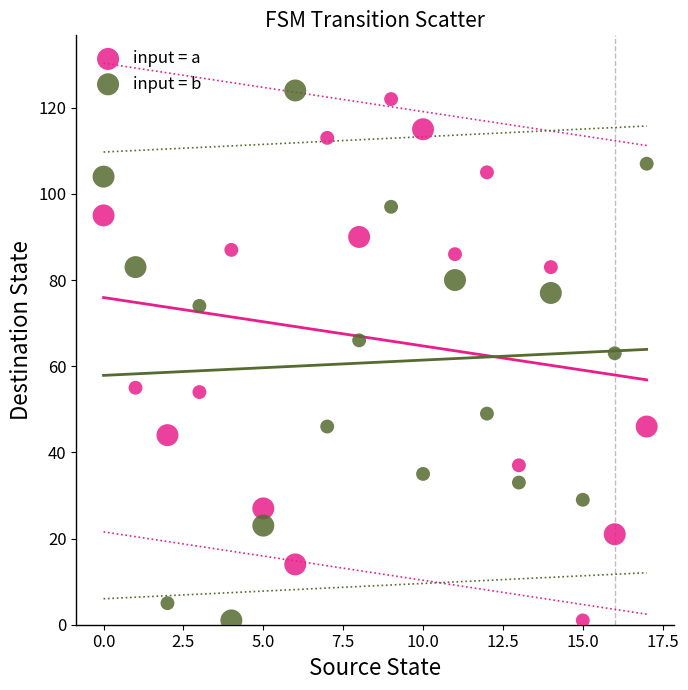

Across all data points, what is the range of Y values (max minus min)?

123